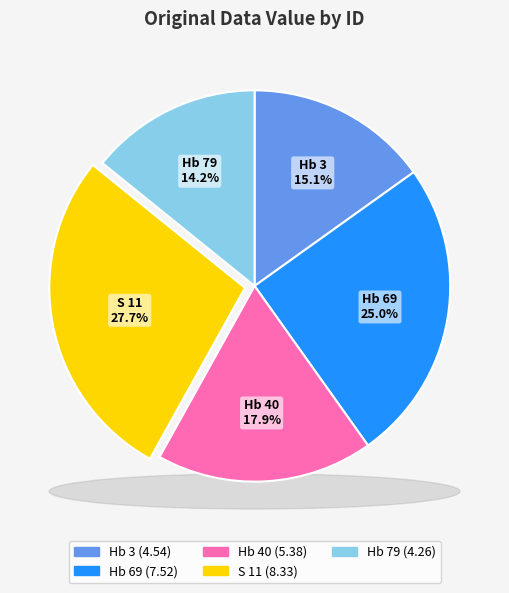

What is the largest slice in the pie chart?

S 11